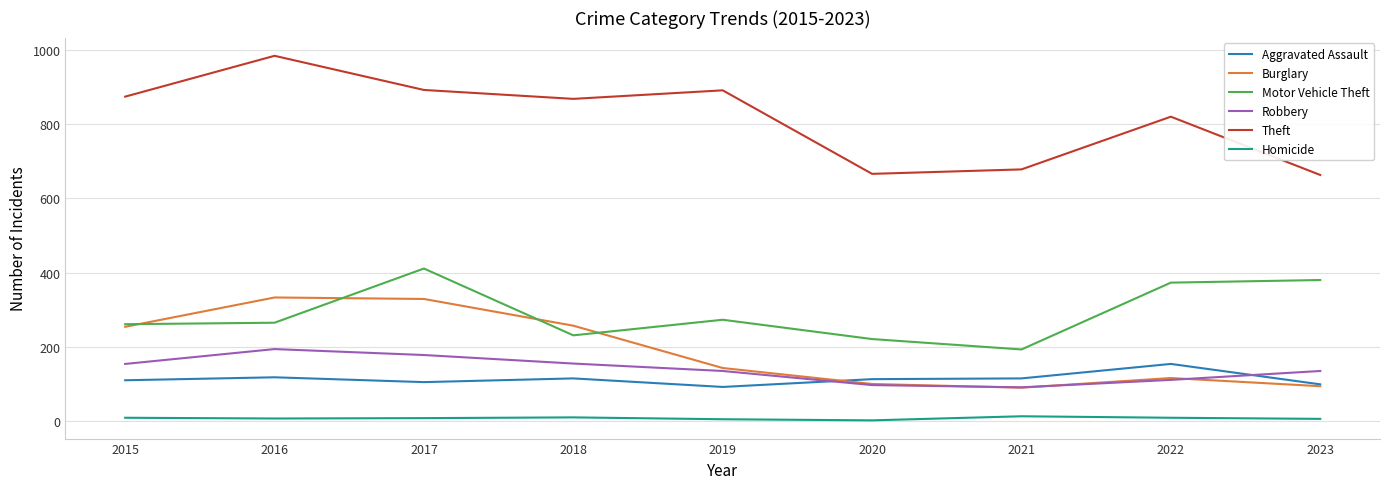

How many interior local valleys does the Theft series have?

2